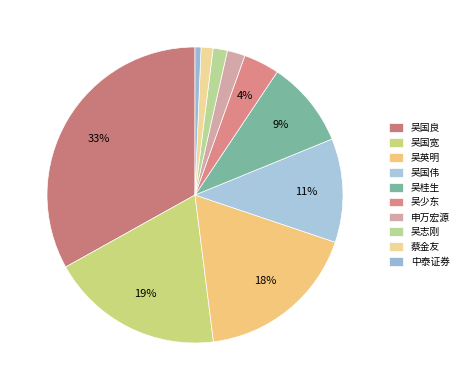

To the nearest percent, what percentage of the pie is 吴桂生?

9%